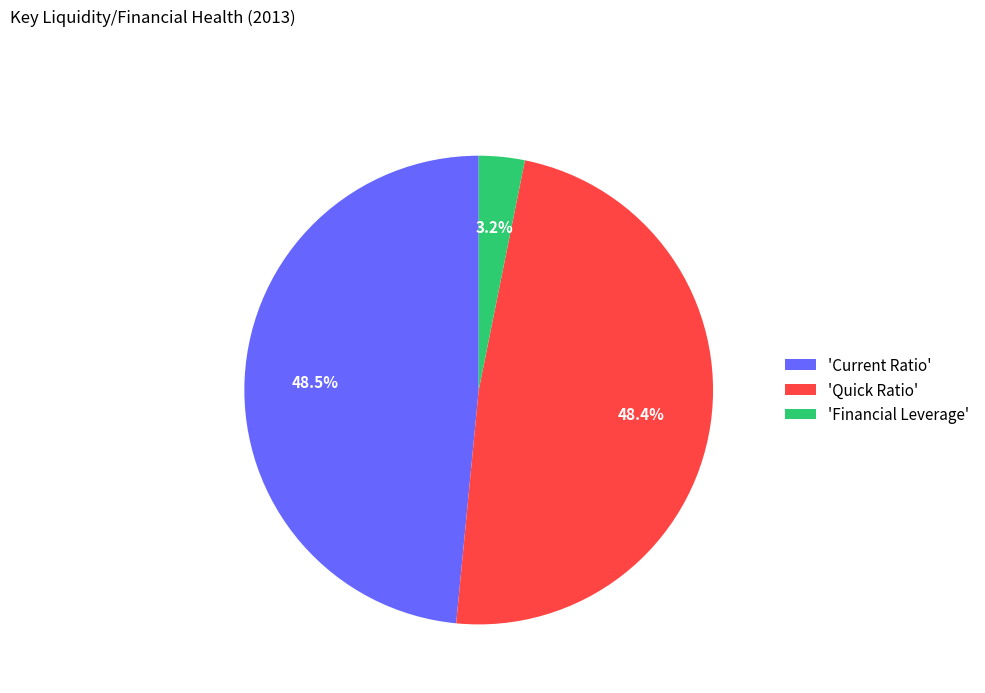

To the nearest percent, what is the average slice percentage?

33%